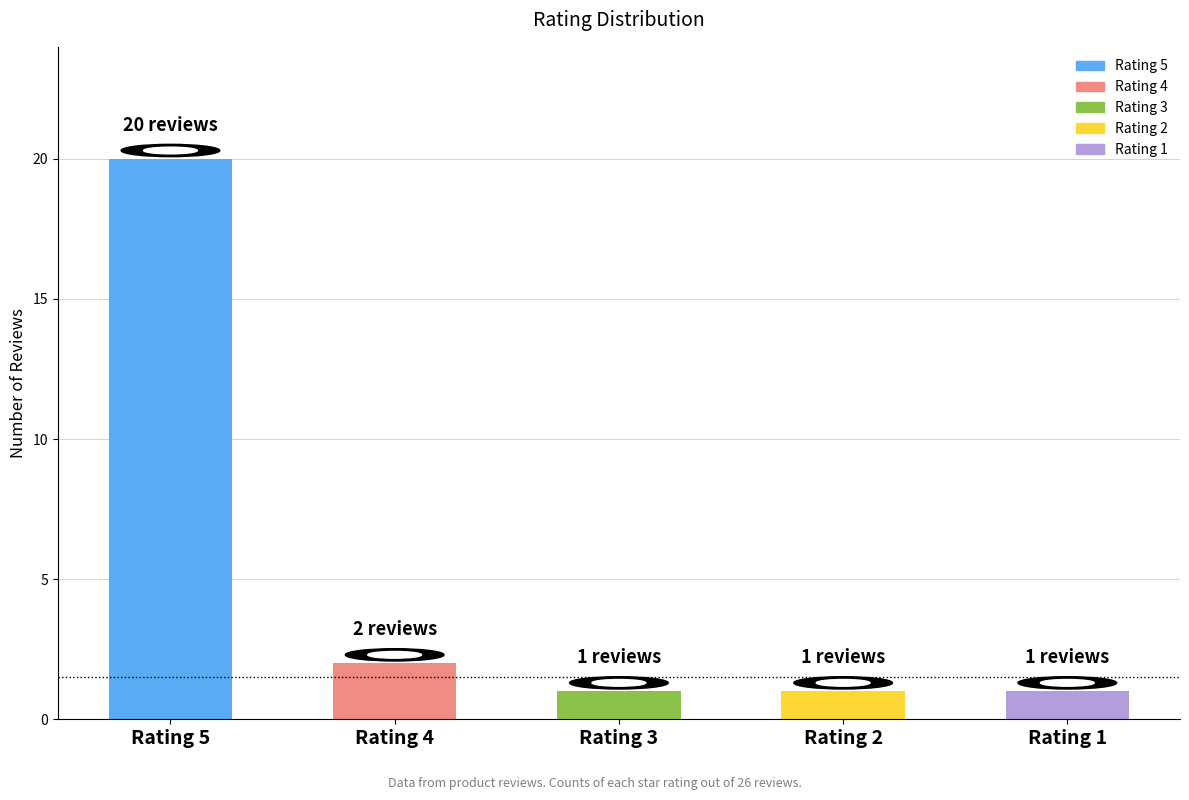

Which category has the highest value across all series?

Rating 5